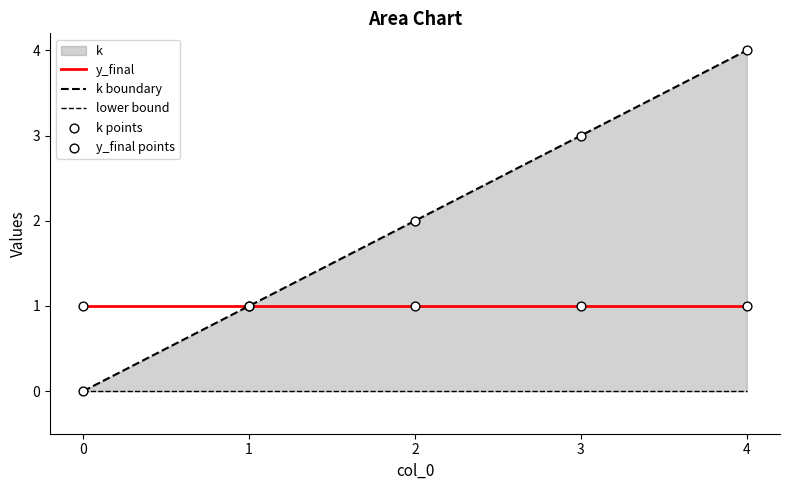

Which series has the largest Y range (max minus min)?

k boundary